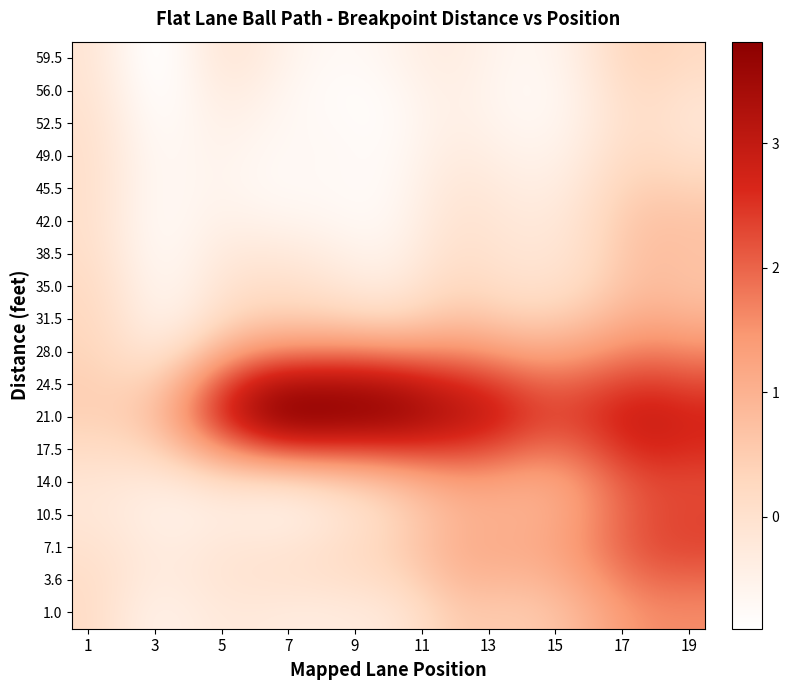

What is the minimum value shown in the chart?

-0.9